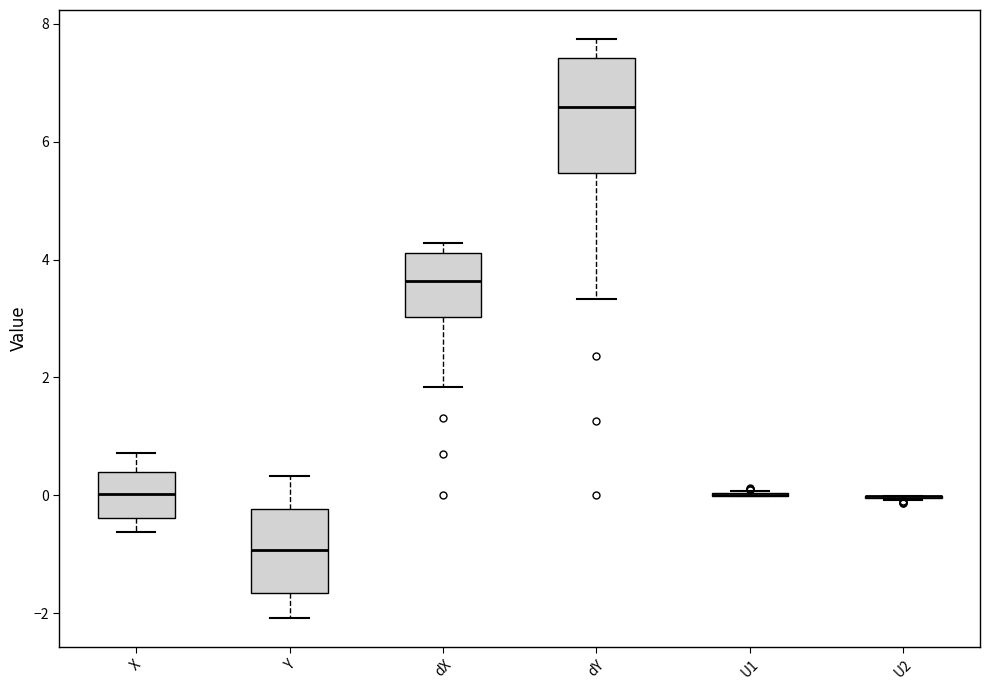

Reading left to right, read every box against the y-axis: the position of its median line, the range the box covers, and the ends of its whiskers. The values are not printed on the chart, so give them approximately, as read against the axis.

X: median 0.0, box -0.4 to 0.4, whiskers -0.6 to 0.8
Y: median -1.0, box -1.6 to -0.2, whiskers -2.0 to 0.4
dX: median 3.6, box 3.0 to 4.2, whiskers 1.8 to 4.2 (just above the box's upper edge)
dY: median 6.6, box 5.4 to 7.4, whiskers 3.4 to 7.8
U1: box collapsed to a line at 0.0, whiskers 0.0 to 0.0
U2: box collapsed to a line at 0.0, whiskers 0.0 to 0.0